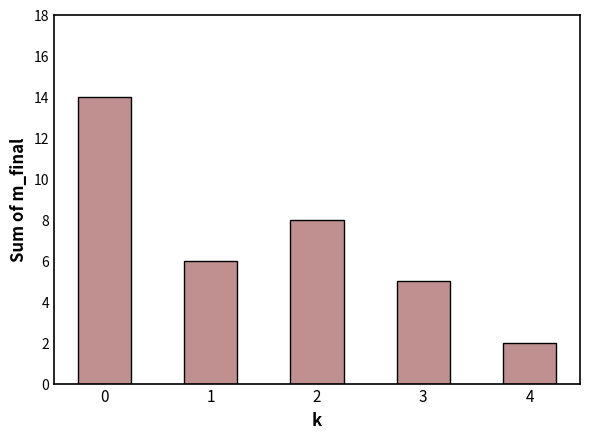

What is the change in value from 0 to 3?

-9